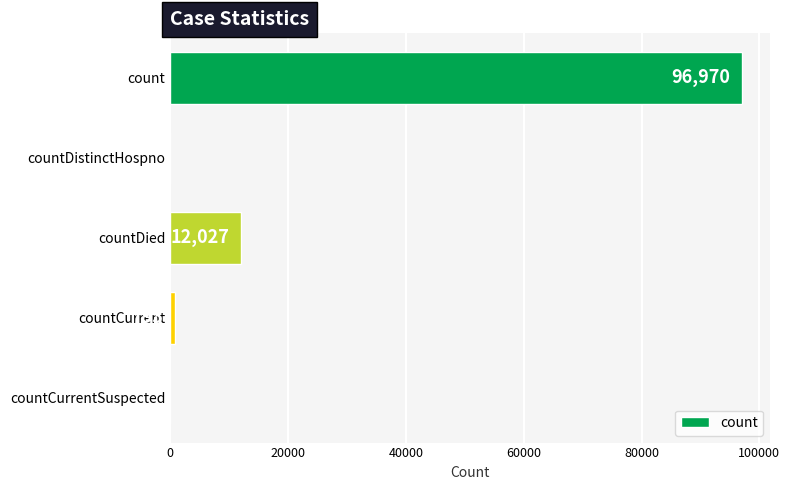

Is it true that the value at countDied is 12027?

True